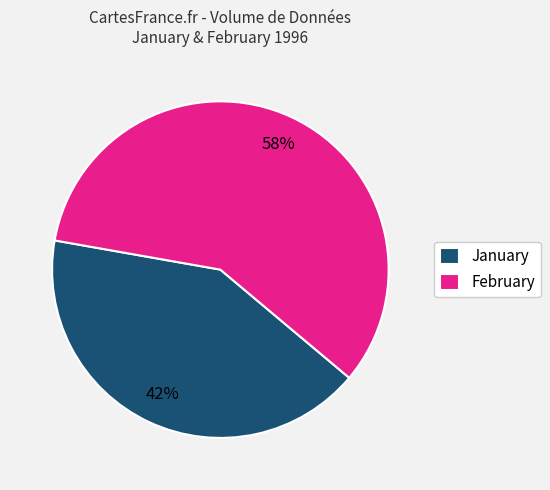

Is there any slice that represents more than half of the pie?

Yes